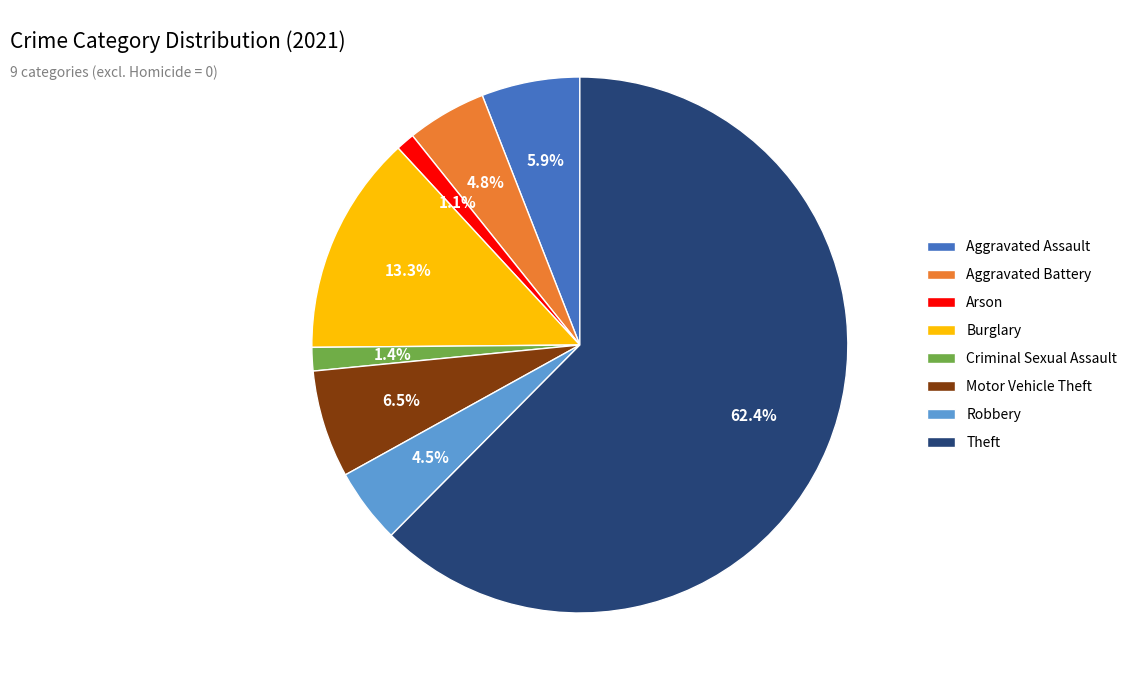

Is it true that Motor Vehicle Theft is 6% of the pie?

True